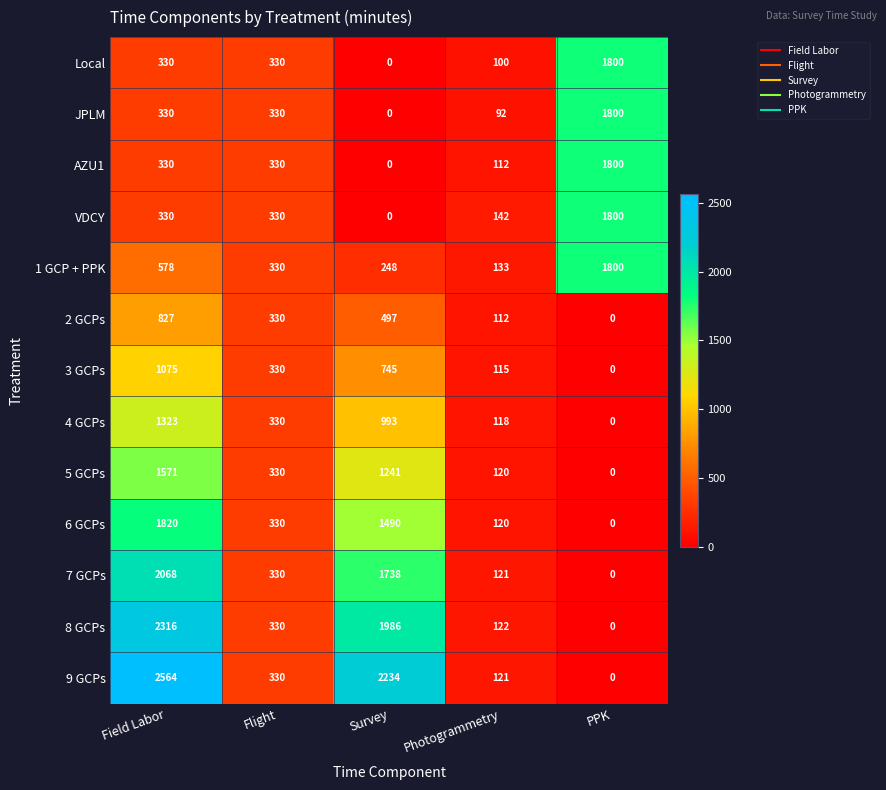

Which series has the largest total across all categories?

9 GCPs